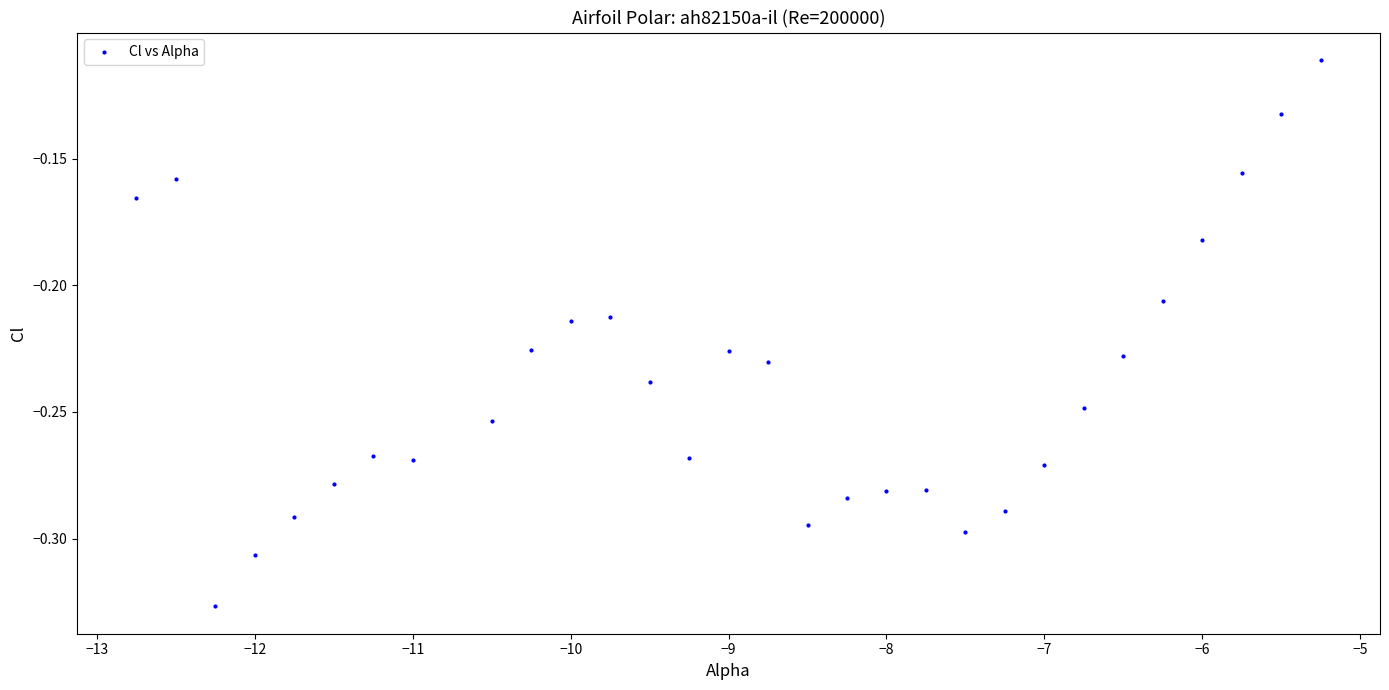

What is the range of X values (max minus min)?

7.5